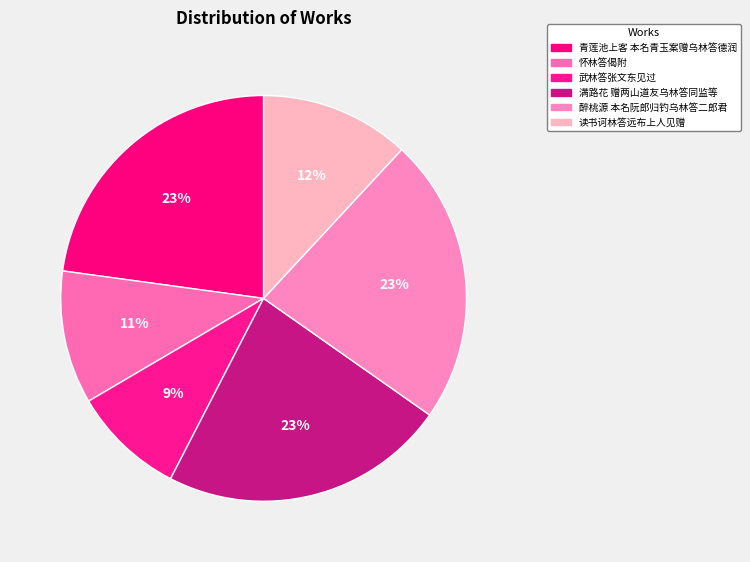

To the nearest percent, what percentage of the pie is 怀林答偈附?

11%